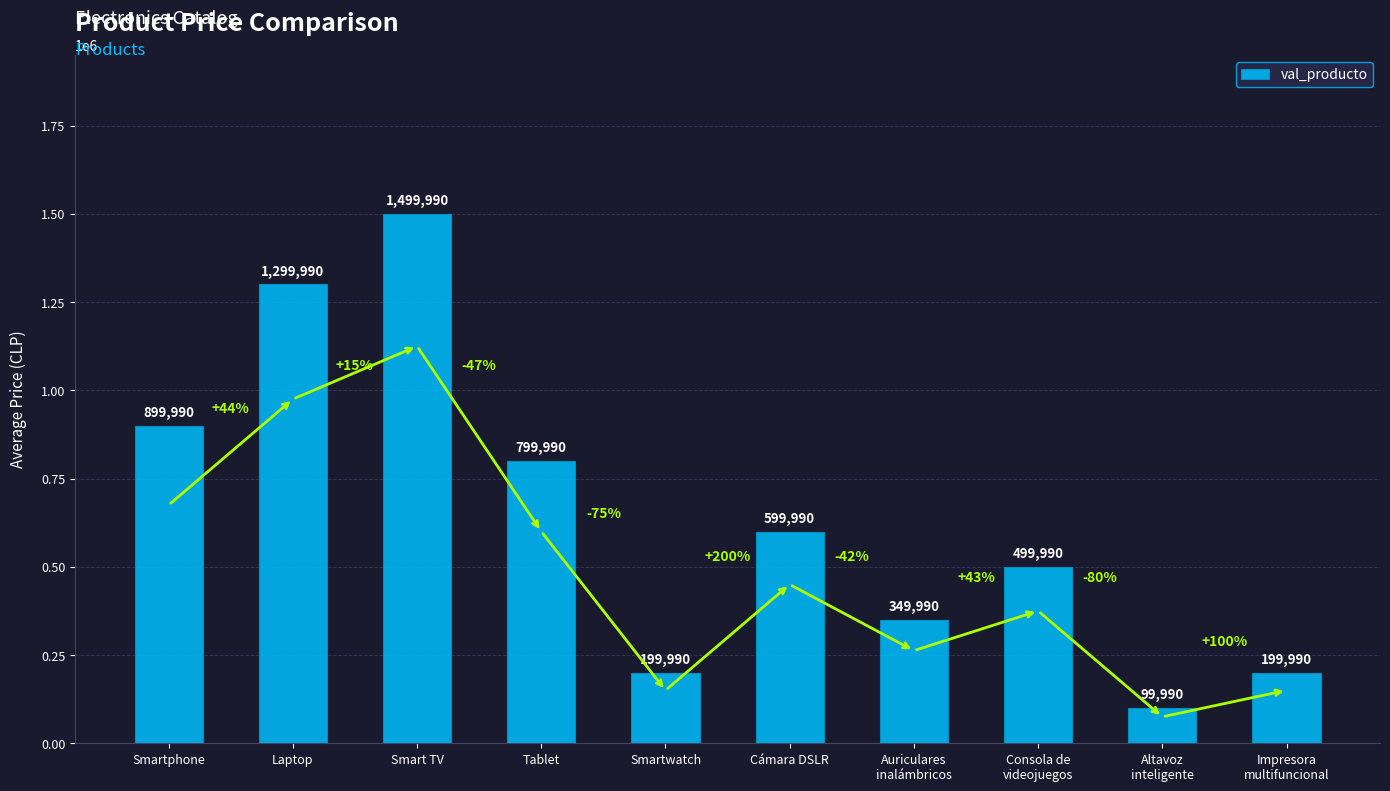

What is the smallest value displayed?

99990